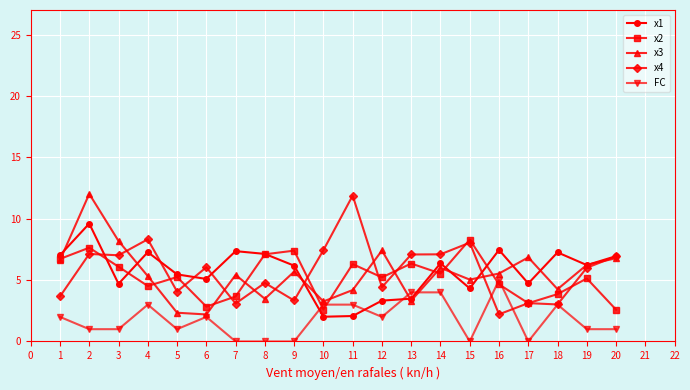

The value of x2 at 9 is 13.2. True or false?

False